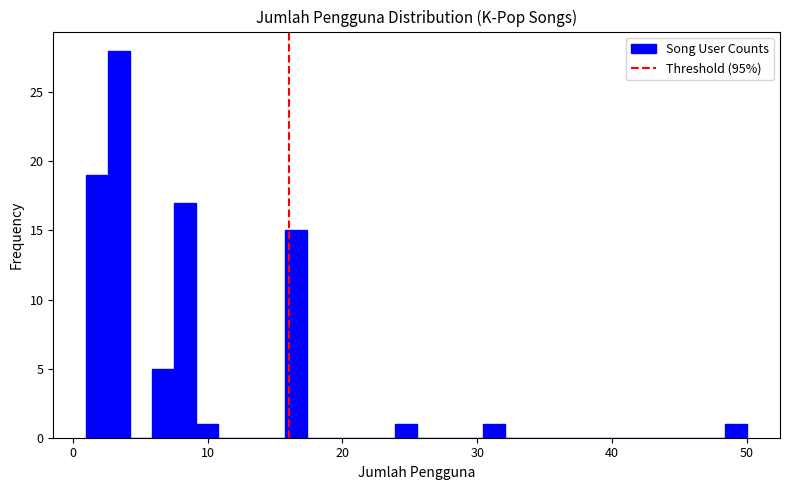

Read against the x-axis, roughly where is the centre of the tallest bar?

3